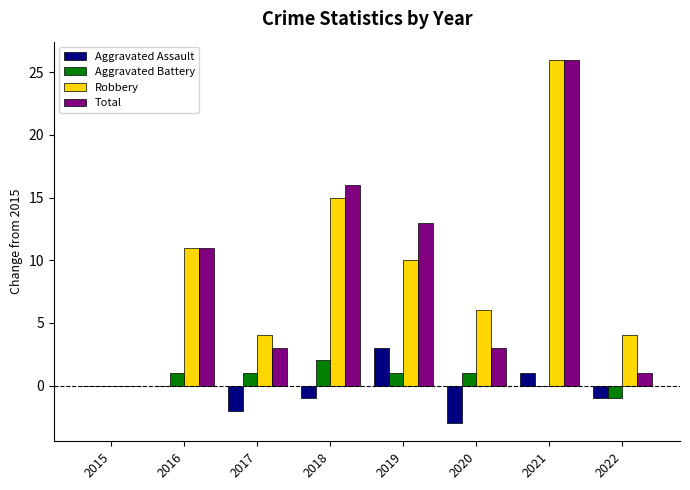

At which label does Aggravated Assault reach its peak?

2019